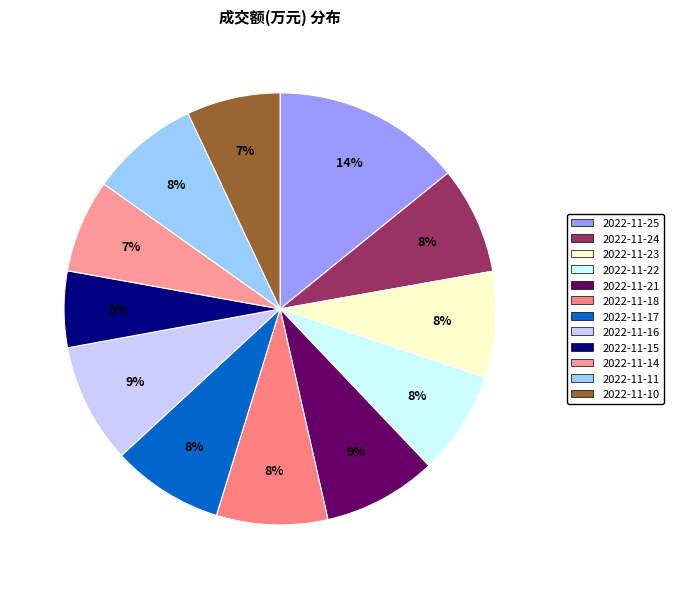

What is the ratio of the value at 2022-11-21 to the value at 2022-11-15?

1.5